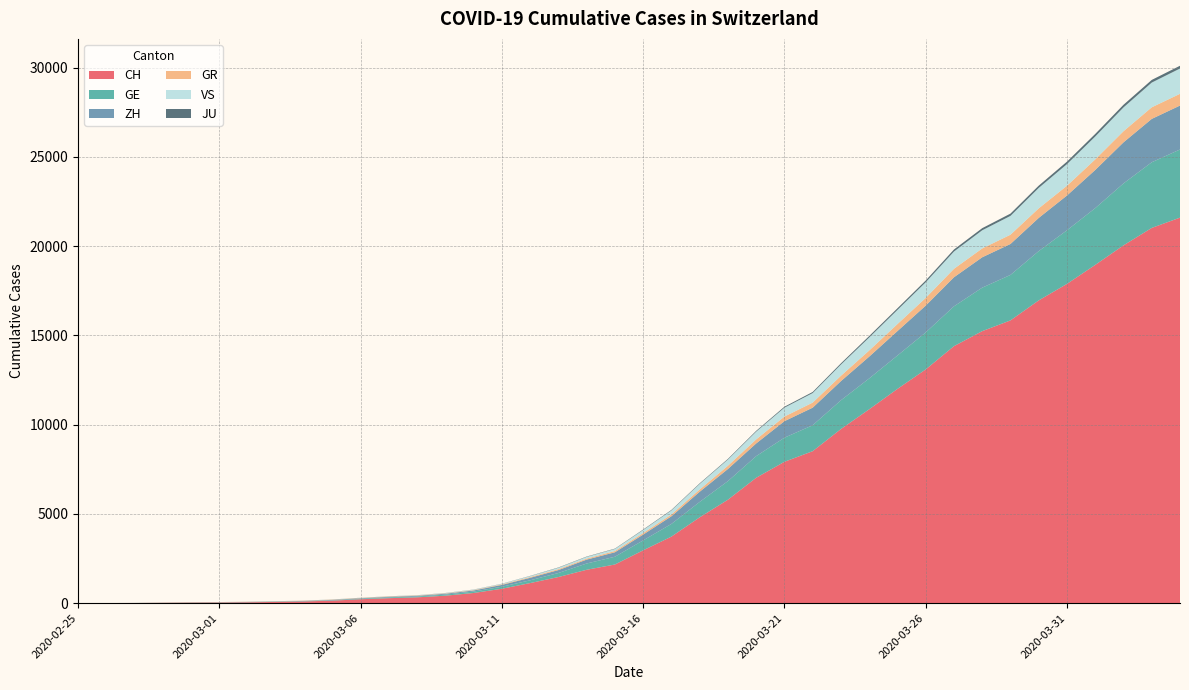

Reading left to right, extract all data points from this chart.

CH: 0	4	8	20	30	36	50	69	97	142	219	280	327	419	570	807	1125	1463	1870	2165	2959	3727	4807	5794	7022	7918	8512	9752	10858	12000	13091	14394	15235	15837	16957	17882	18946	20040	21017	21593
GE: 0	1	1	5	9	10	11	14	16	20	30	43	45	60	80	114	155	227	351	435	556	710	863	1041	1212	1350	1453	1611	1729	1870	2073	2231	2436	2547	2761	3003	3180	3469	3678	3816
ZH: 0	0	2	2	6	7	10	13	15	23	29	34	40	49	62	101	140	163	218	250	326	429	568	679	711	925	984	1073	1221	1368	1500	1627	1701	1733	1859	1947	2136	2300	2428	2461
GR: 0	2	2	6	6	6	9	9	12	14	16	17	18	18	22	31	43	53	56	71	84	101	128	182	226	258	284	300	343	393	433	474	495	519	535	547	592	622	649	657
VS: 0	0	0	1	1	2	3	3	4	5	6	7	12	17	22	30	53	76	98	115	172	225	312	349	436	498	535	628	728	793	874	968	1017	1055	1144	1211	1282	1334	1385	1418
JU: 0	0	1	1	1	1	1	2	2	4	4	5	5	7	7	7	12	17	18	19	25	29	32	36	44	54	61	69	82	92	100	114	119	127	128	140	145	149	149	154